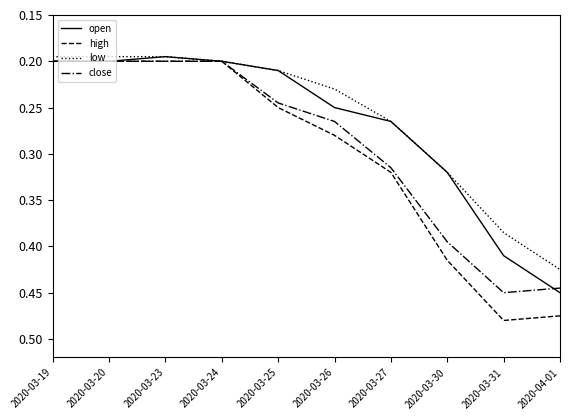

Which series has the largest range (max minus min)?

high